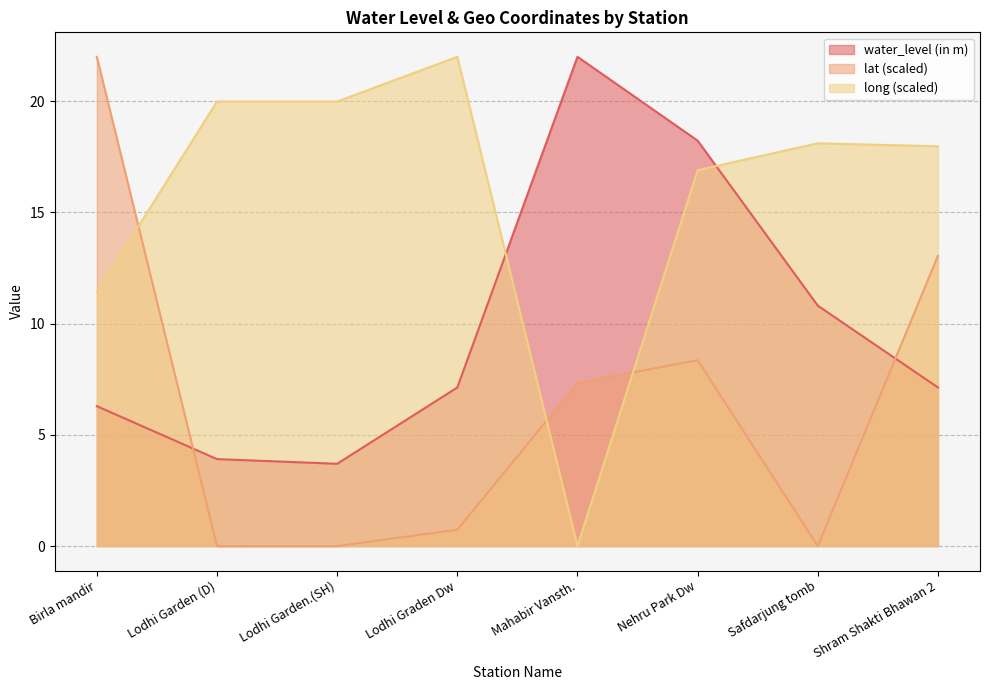

How many times do long and water_level (in m) cross each other?

2